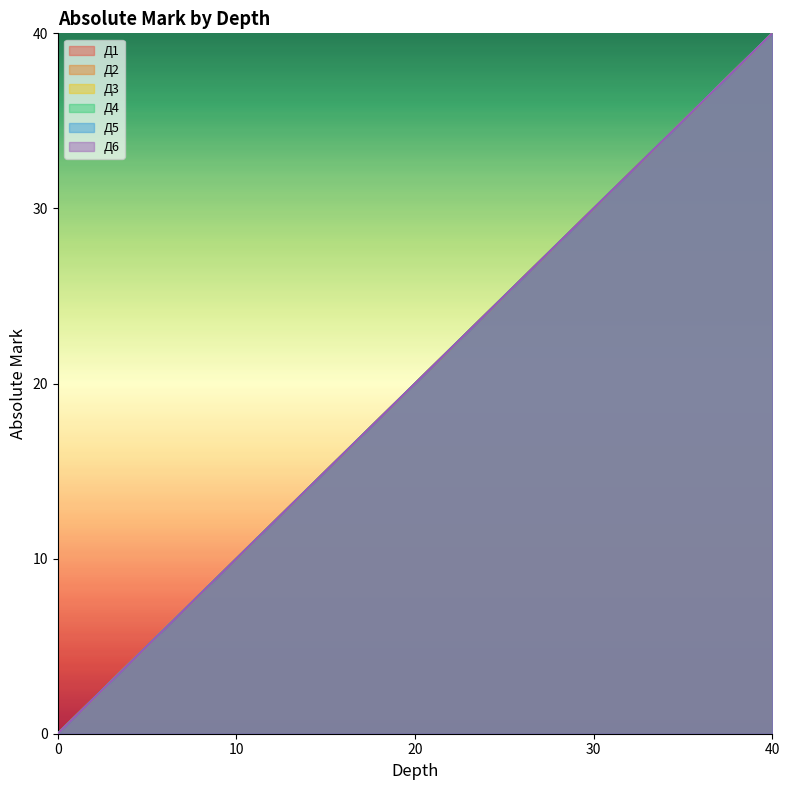

The value of Д4 at 0 is 0. True or false?

True